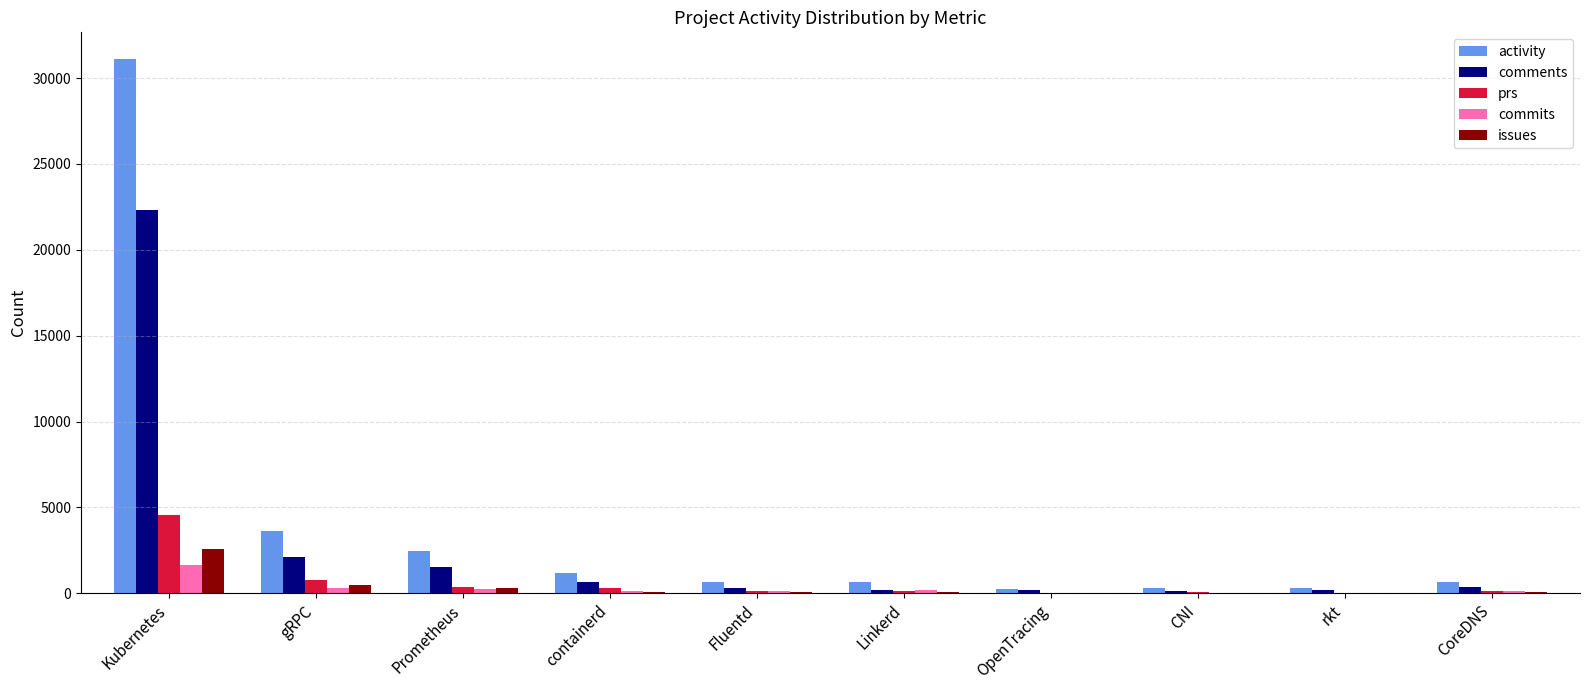

How many groups of bars are there?

10